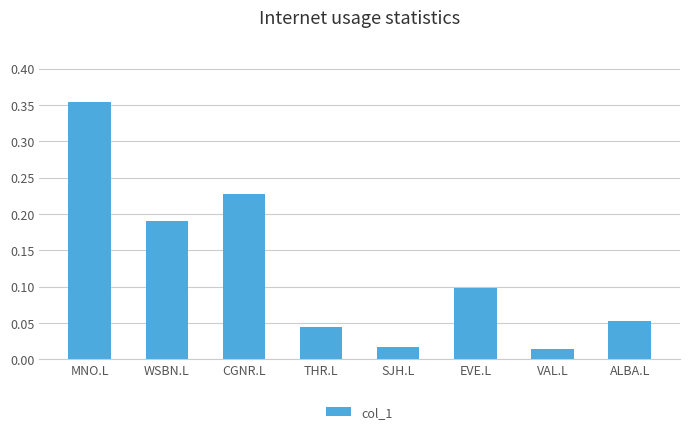

Count the number of data series in this chart.

1